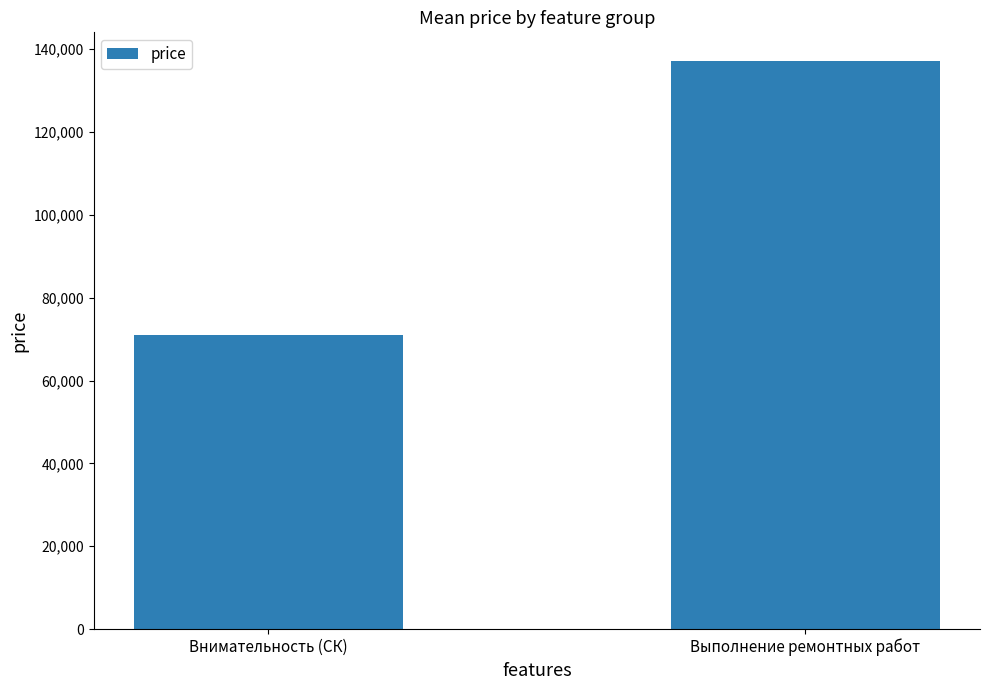

What is the approximate value at Выполнение ремонтных работ?

137223.0